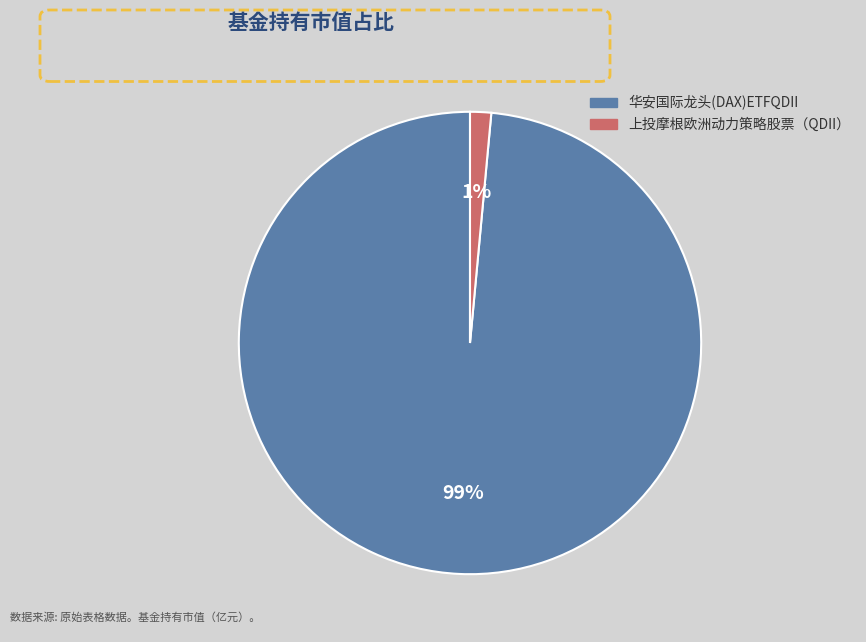

To the nearest percent, what percentage of the pie is 上投摩根欧洲动力策略股票（QDII）?

1%